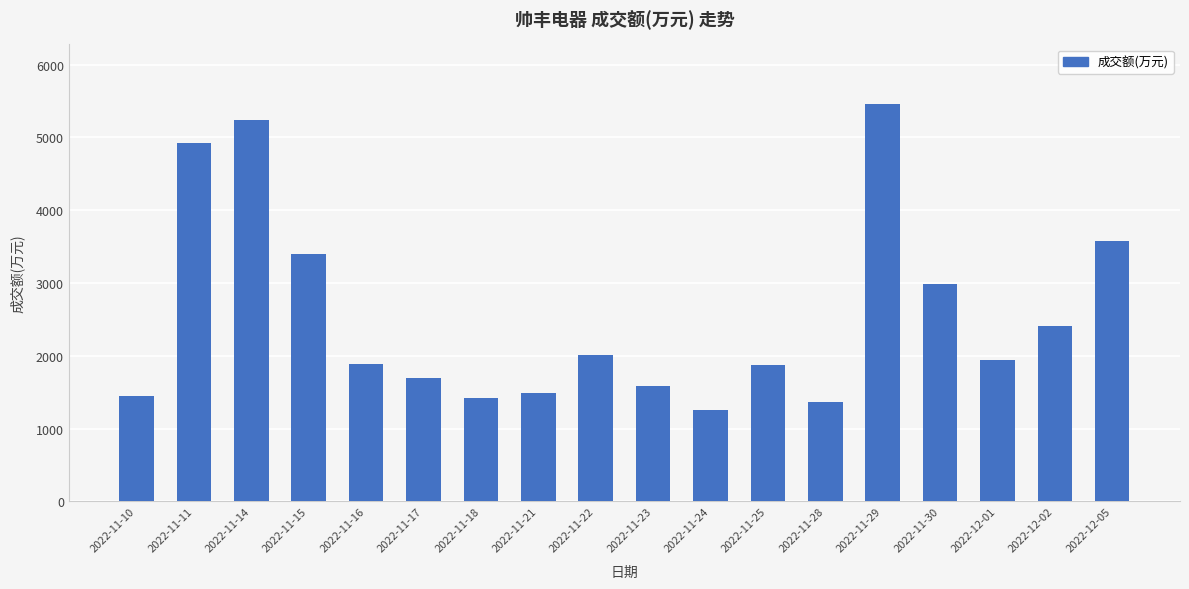

Approximately how many times larger is the value at 2022-12-01 compared to 2022-11-21?

1.3